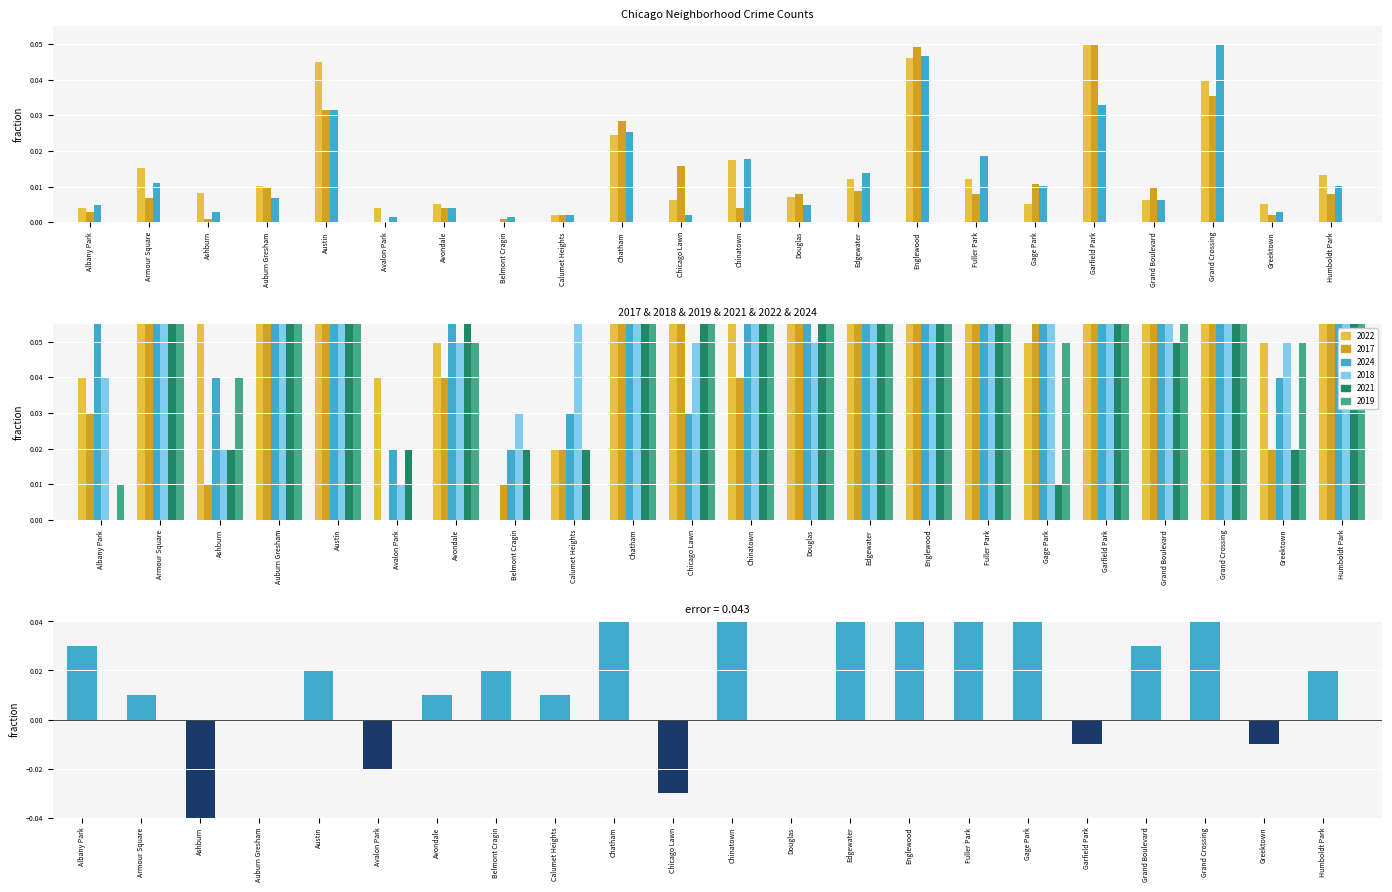

Count the number of categories in the chart.

22